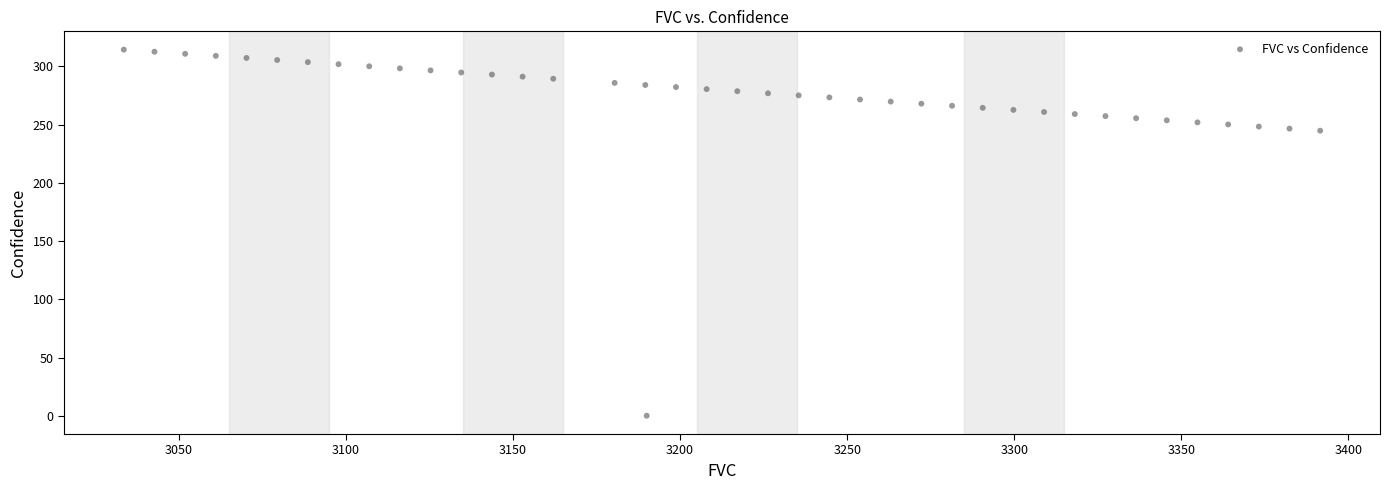

What is the range of X values (max minus min)?

358.1